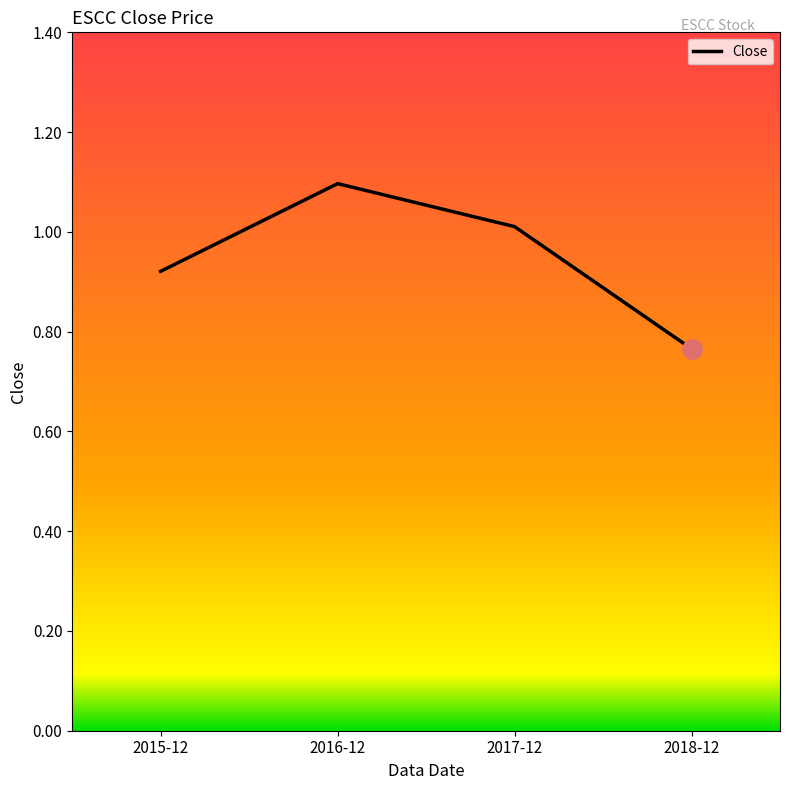

The value at 2015-12 is 0.4. True or false?

False